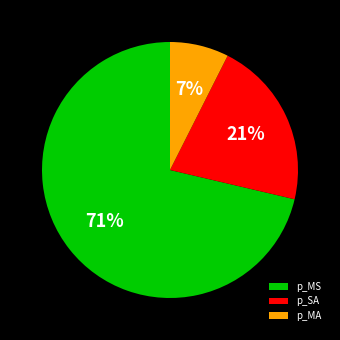

True or false: p_MA accounts for 1% of the total.

False